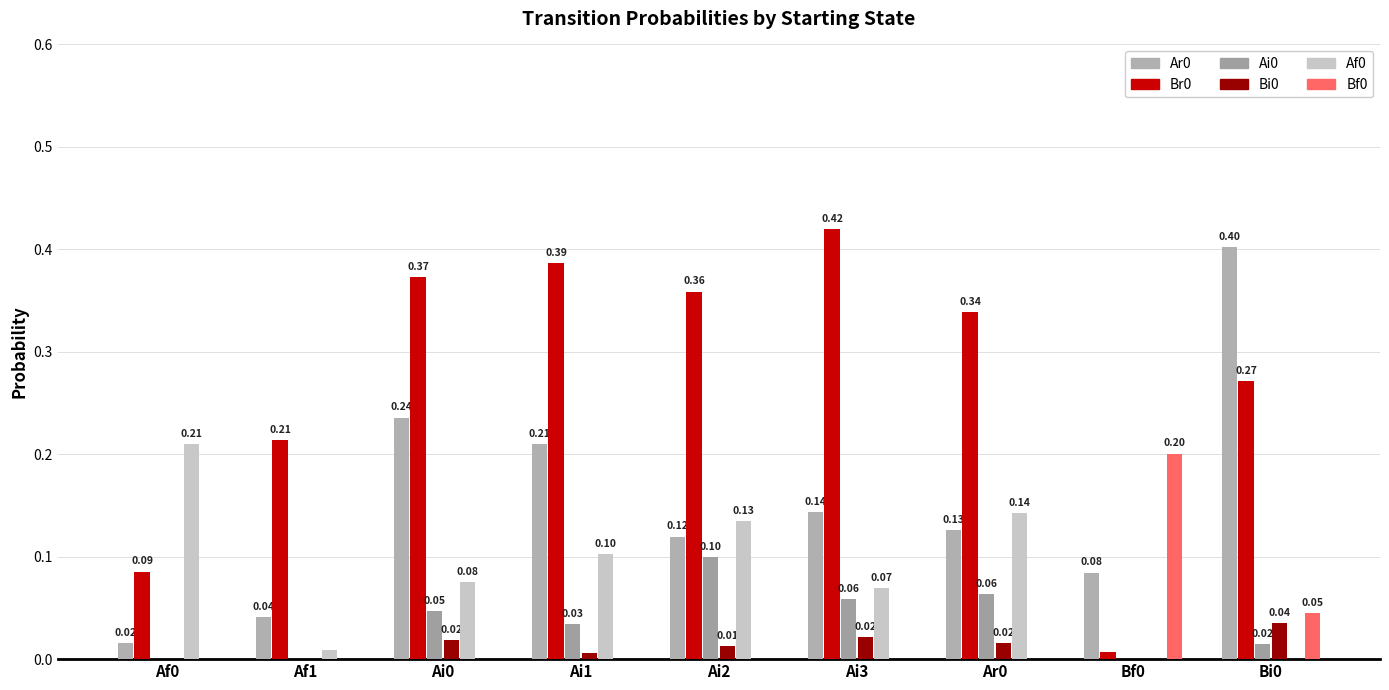

Reading right to left, extract all data points from this chart.

Ar0: Bi0=0.4	Bf0=0.1	Ar0=0.1	Ai3=0.1	Ai2=0.1	Ai1=0.2	Ai0=0.2	Af1=0.0	Af0=0.0
Br0: Bi0=0.3	Bf0=0.0	Ar0=0.3	Ai3=0.4	Ai2=0.4	Ai1=0.4	Ai0=0.4	Af1=0.2	Af0=0.1
Ai0: Bi0=0.0	Bf0=0.0	Ar0=0.1	Ai3=0.1	Ai2=0.1	Ai1=0.0	Ai0=0.0	Af1=0.0	Af0=0.0
Bi0: Bi0=0.0	Bf0=0.0	Ar0=0.0	Ai3=0.0	Ai2=0.0	Ai1=0.0	Ai0=0.0	Af1=0.0	Af0=0.0
Af0: Bi0=0.0	Bf0=0.0	Ar0=0.1	Ai3=0.1	Ai2=0.1	Ai1=0.1	Ai0=0.1	Af1=0.0	Af0=0.2
Bf0: Bi0=0.0	Bf0=0.2	Ar0=0.0	Ai3=0.0	Ai2=0.0	Ai1=0.0	Ai0=0.0	Af1=0.0	Af0=0.0